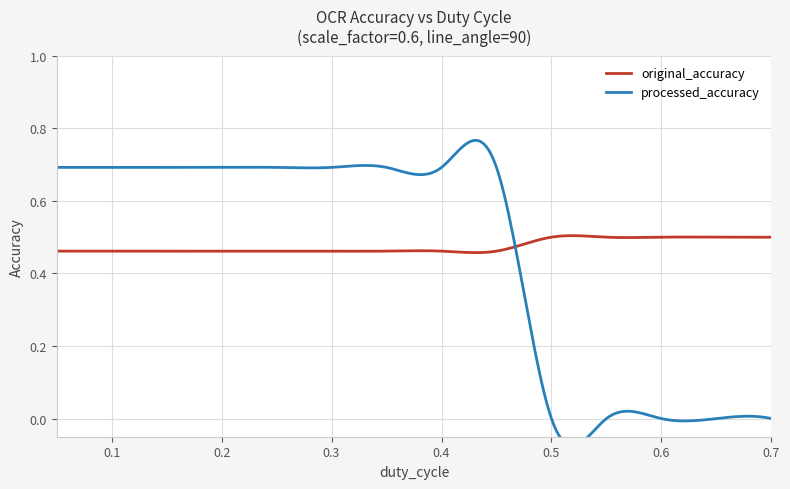

How many lines are shown in the chart?

2